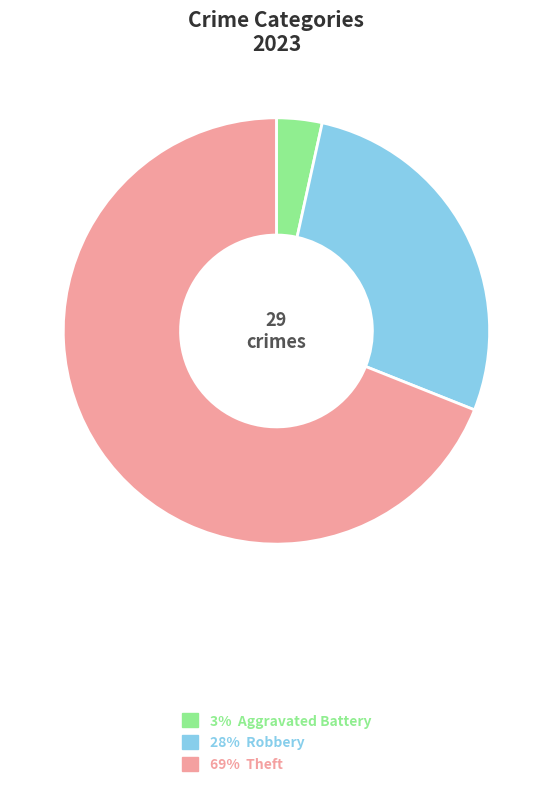

Which category has the biggest portion of the pie?

69% Theft